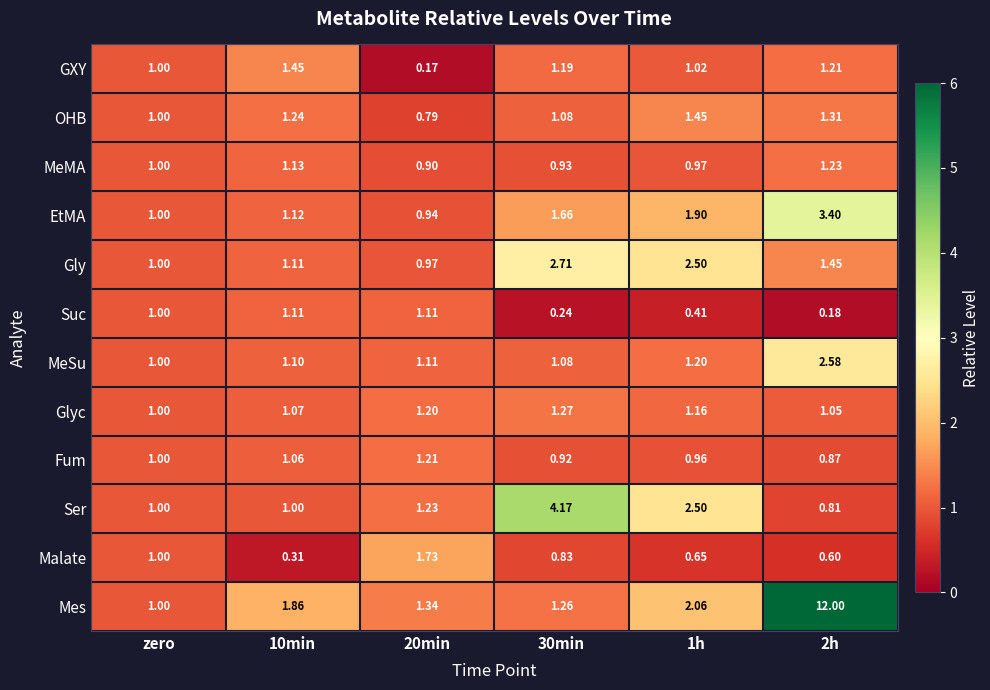

Which series changed the most between 20min and 1h?

Gly